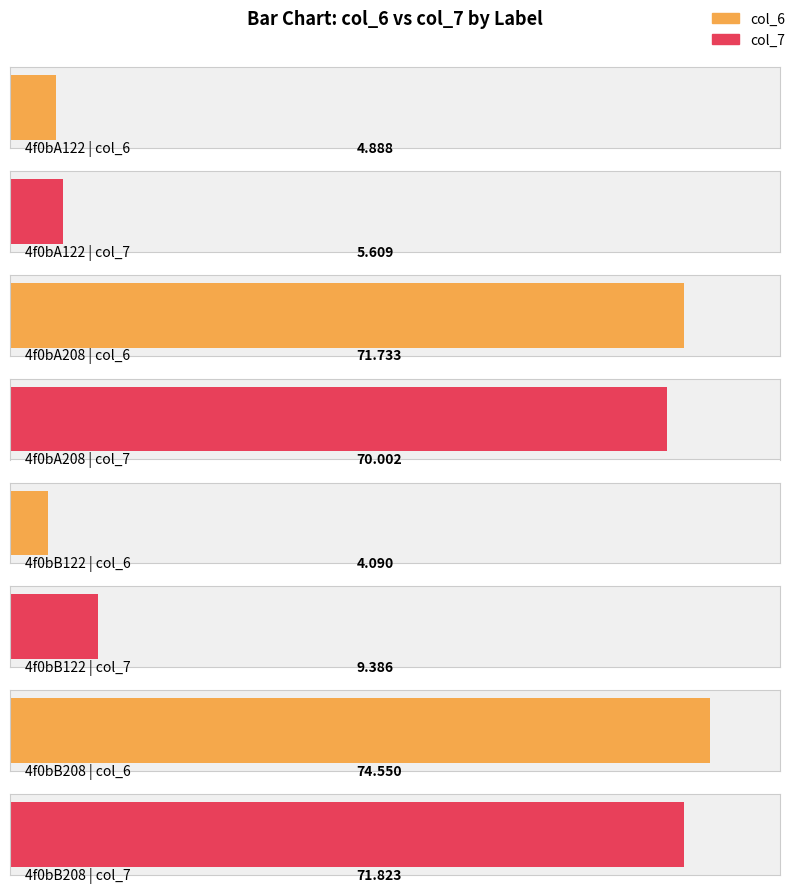

Where does the col_7 series first go above 70?

4f0bA208